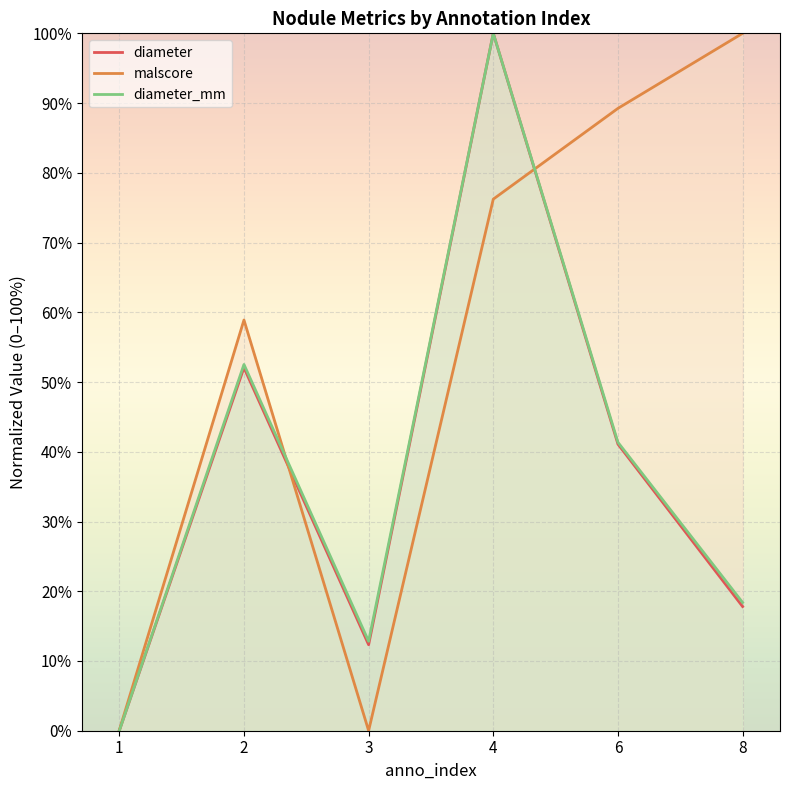

What is the spread (max minus min) of values at 2?

6.8